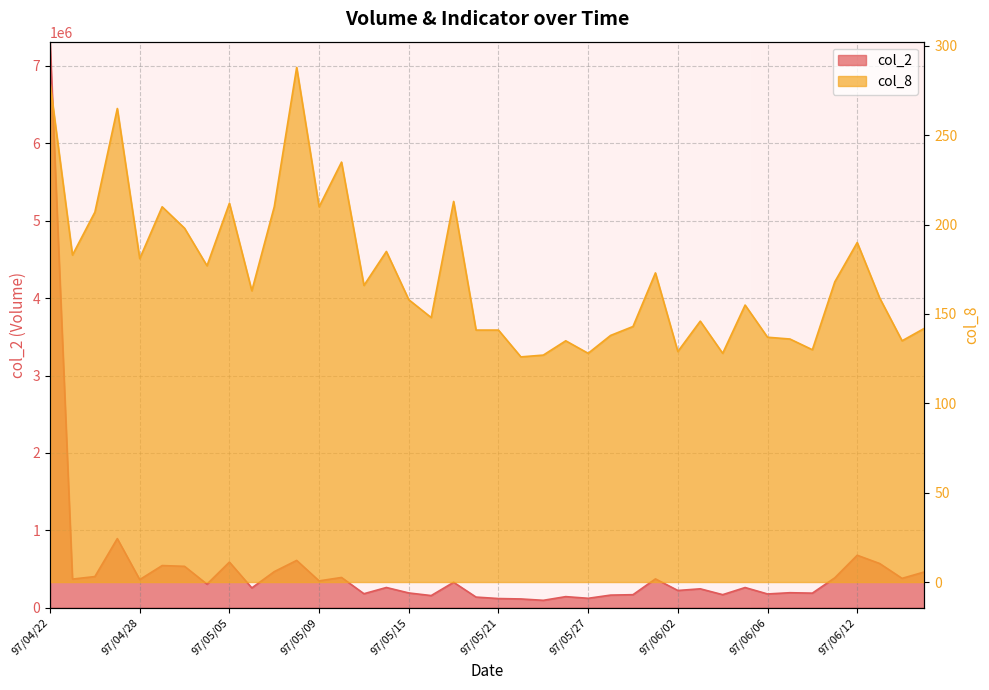

Which category has the lowest value across all series?

97/05/22